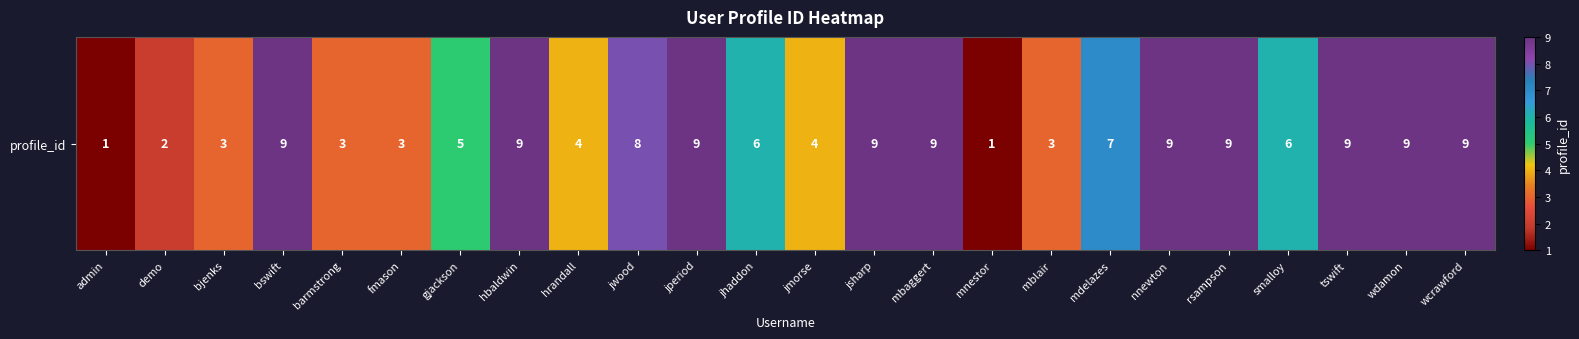

Which category has the highest value across all series?

bswift